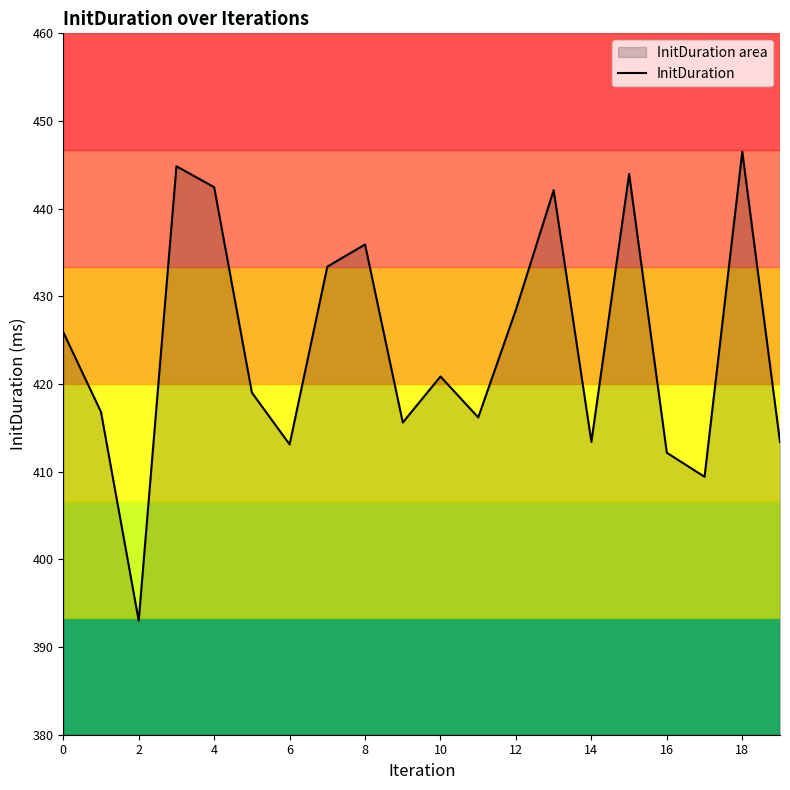

What is the greatest value displayed?

446.5